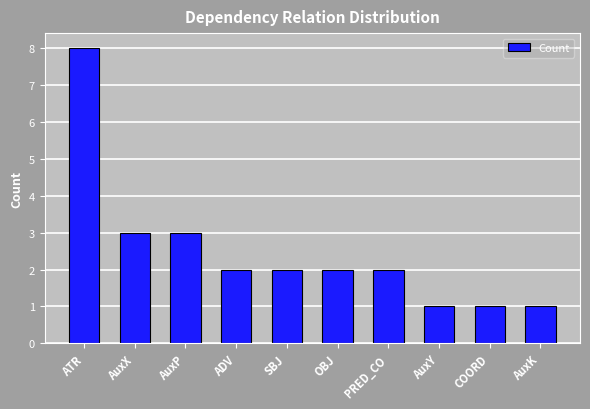

Reading left to right, extract all data points from this chart.

ATR=8	AuxX=3	AuxP=3	ADV=2	SBJ=2	OBJ=2	PRED_CO=2	AuxY=1	COORD=1	AuxK=1